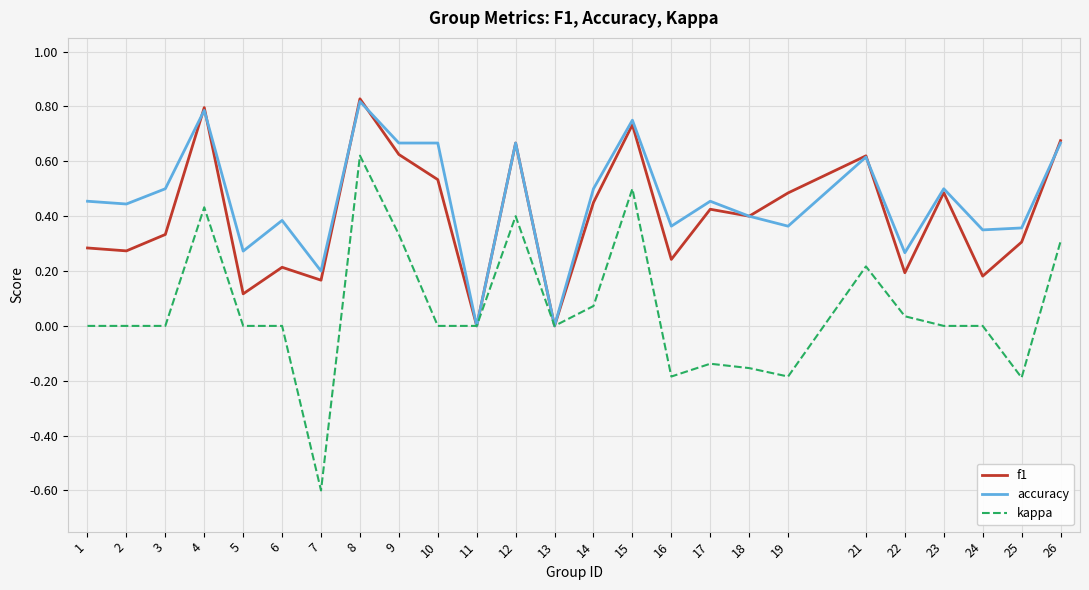

Which label corresponds to the smallest value in the chart?

7